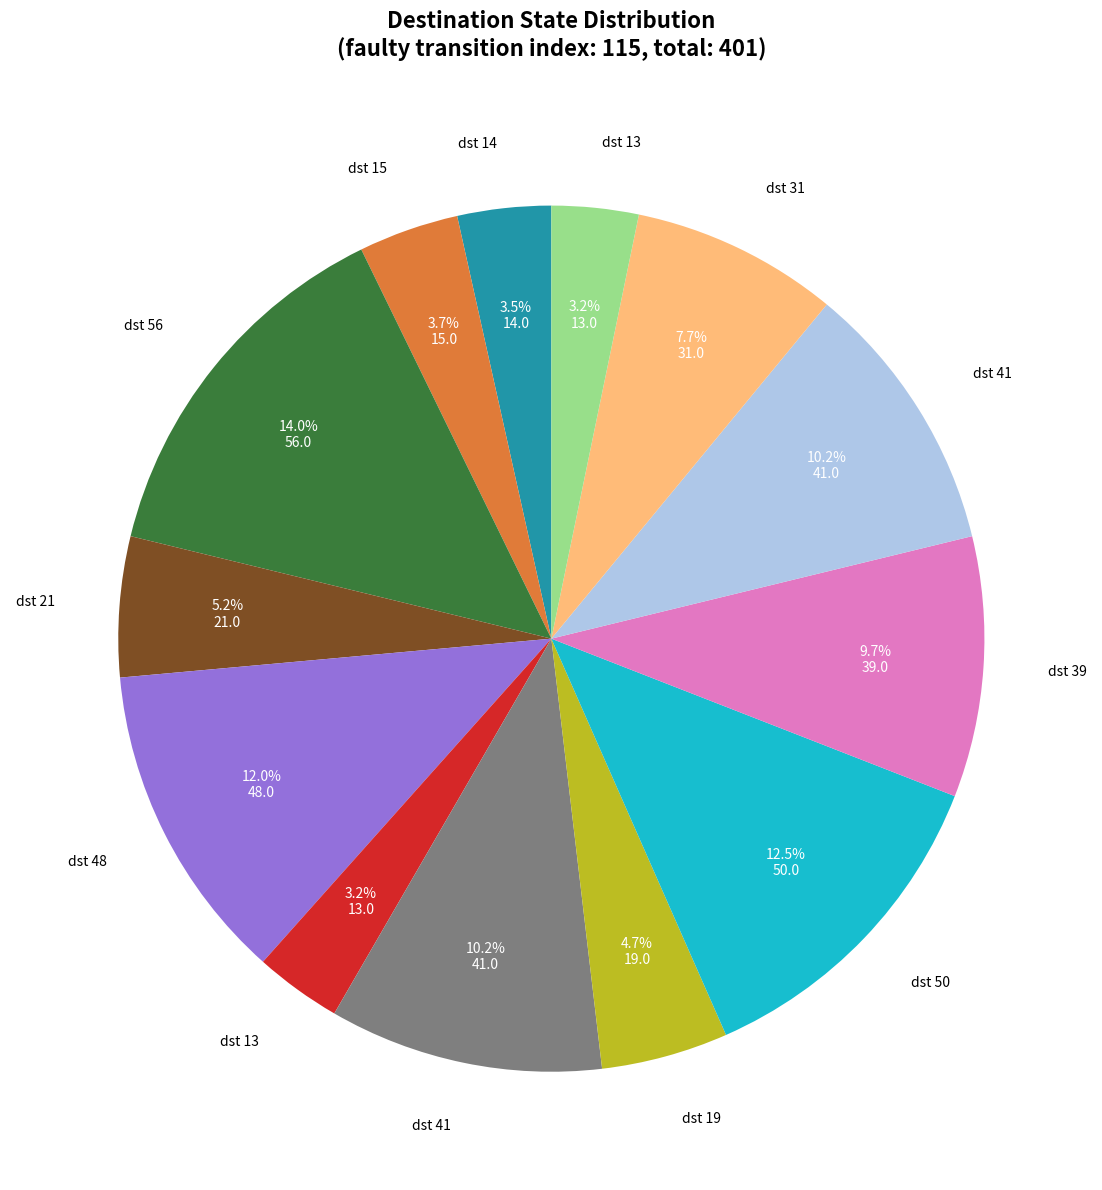

Is there any slice that represents more than half of the pie?

No